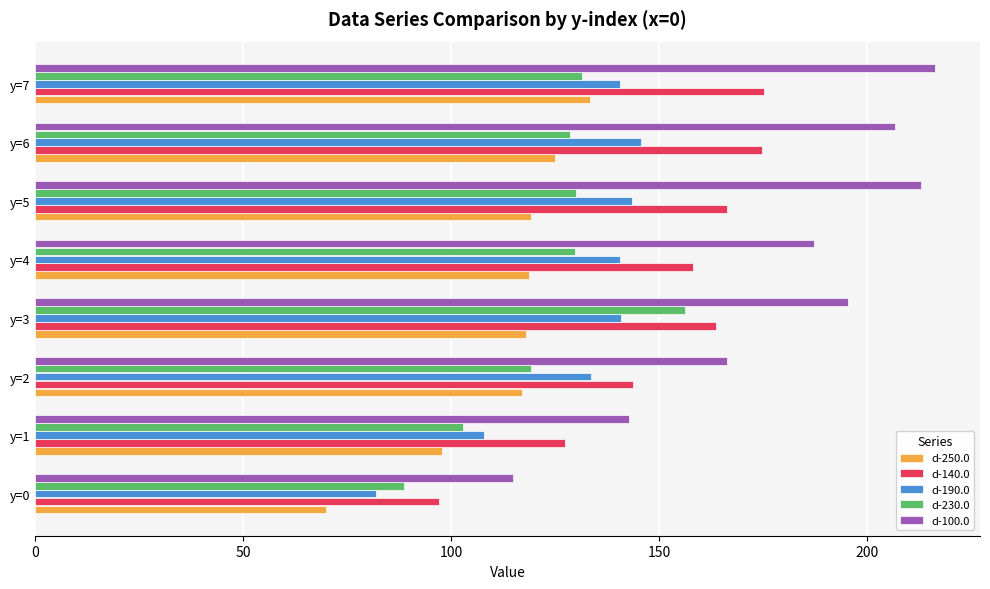

Between y=1 and y=6, which series saw the biggest shift?

d-100.0